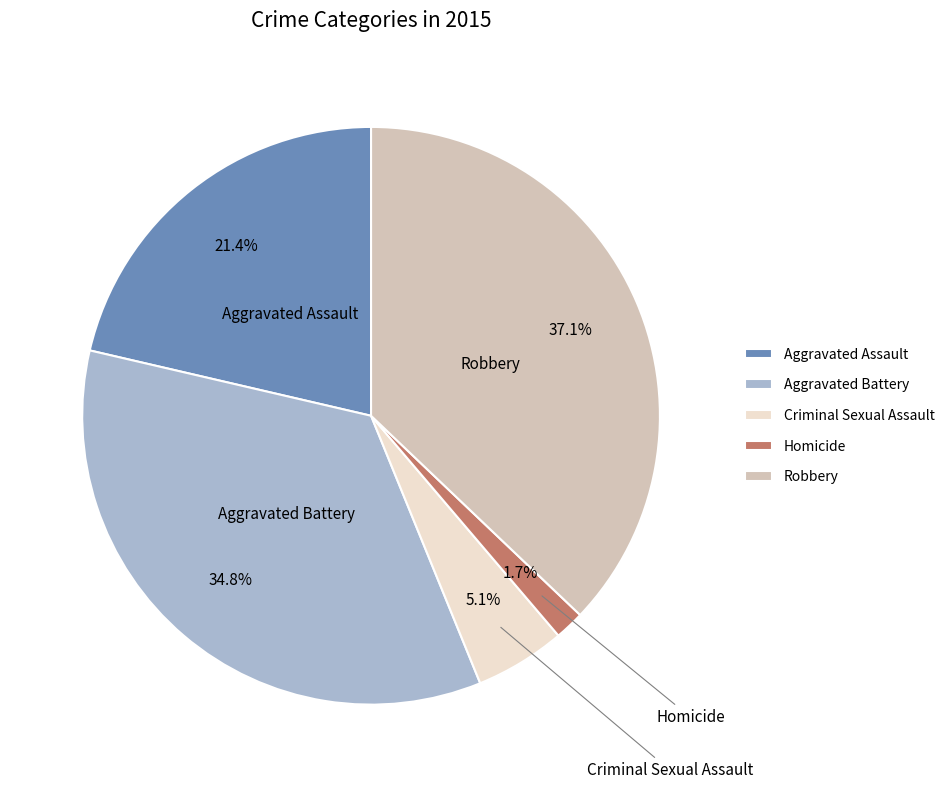

How many slices are in this pie chart?

5